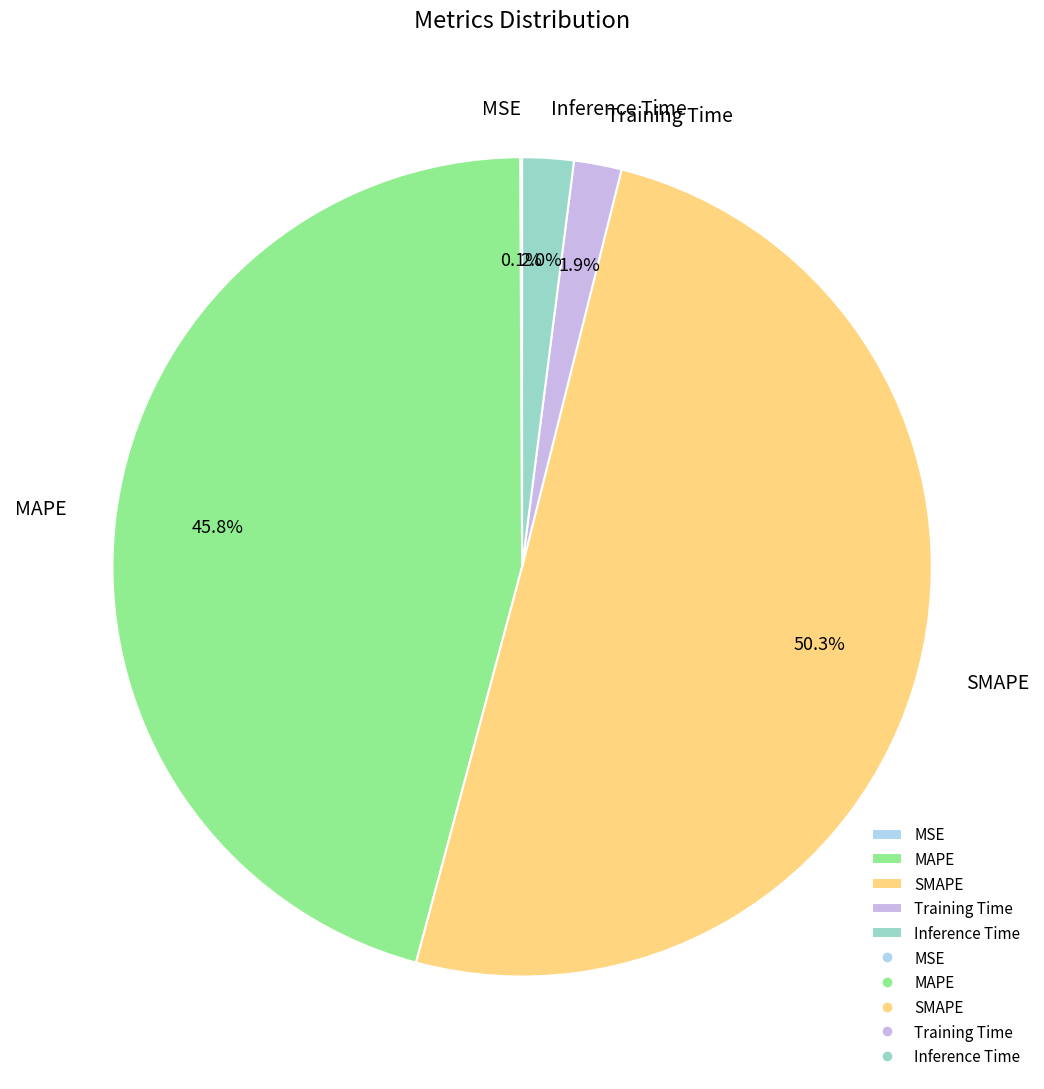

Which slice represents more than half of the pie?

SMAPE